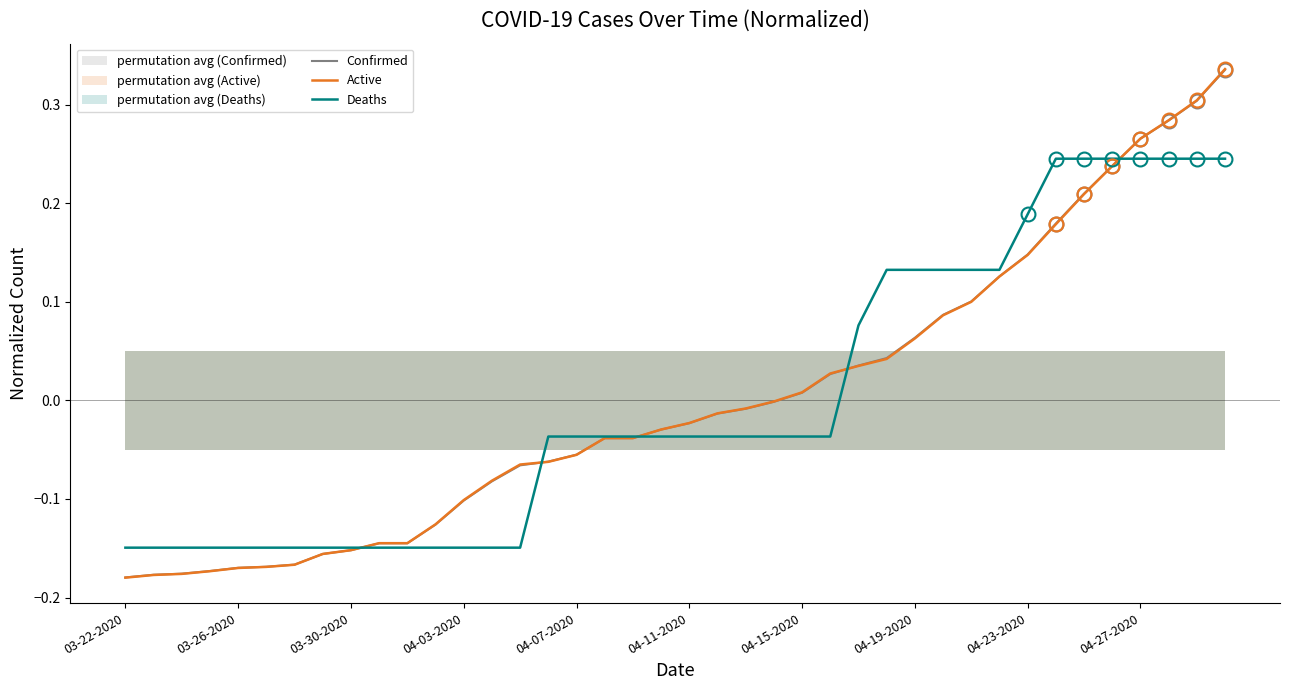

True or false: Deaths and Active cross at least once.

True